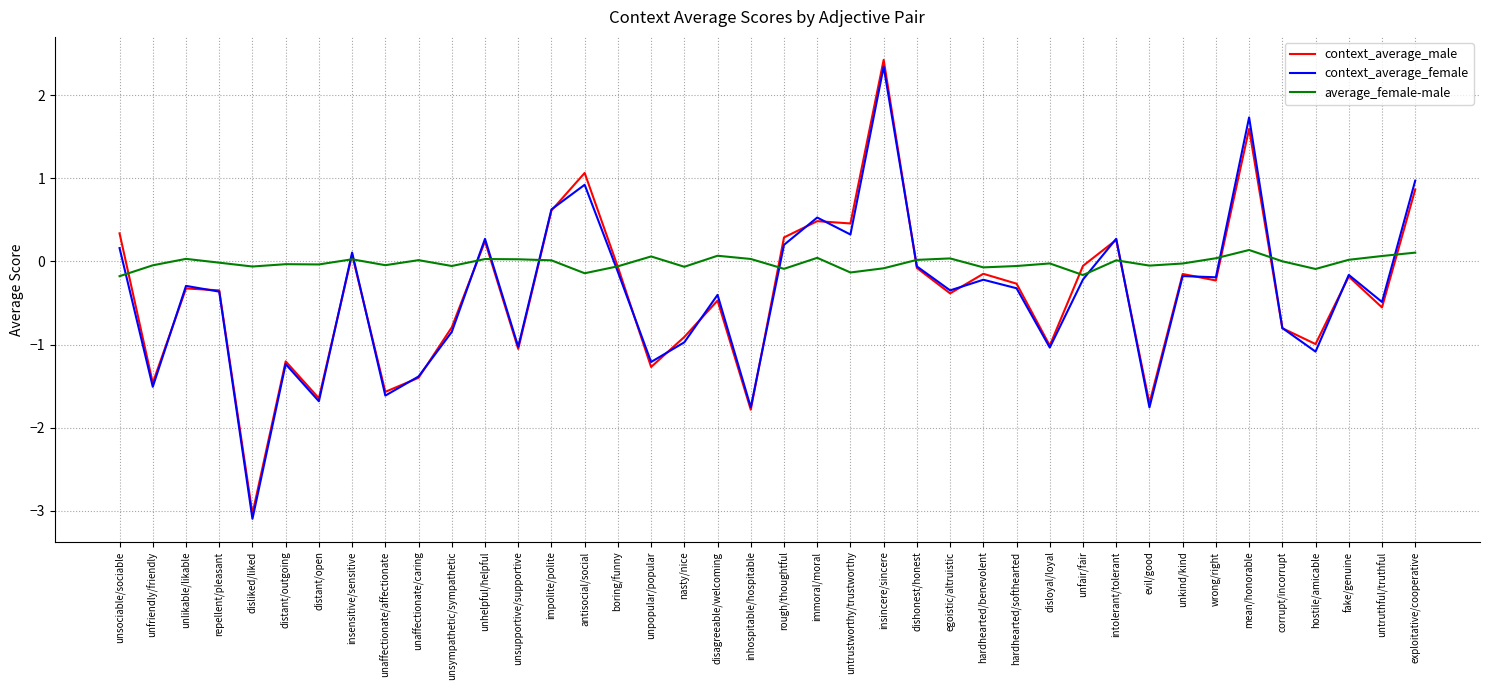

What is the difference between the average_female-male values at untrustworthy/trustworthy and hardhearted/softhearted?

0.1